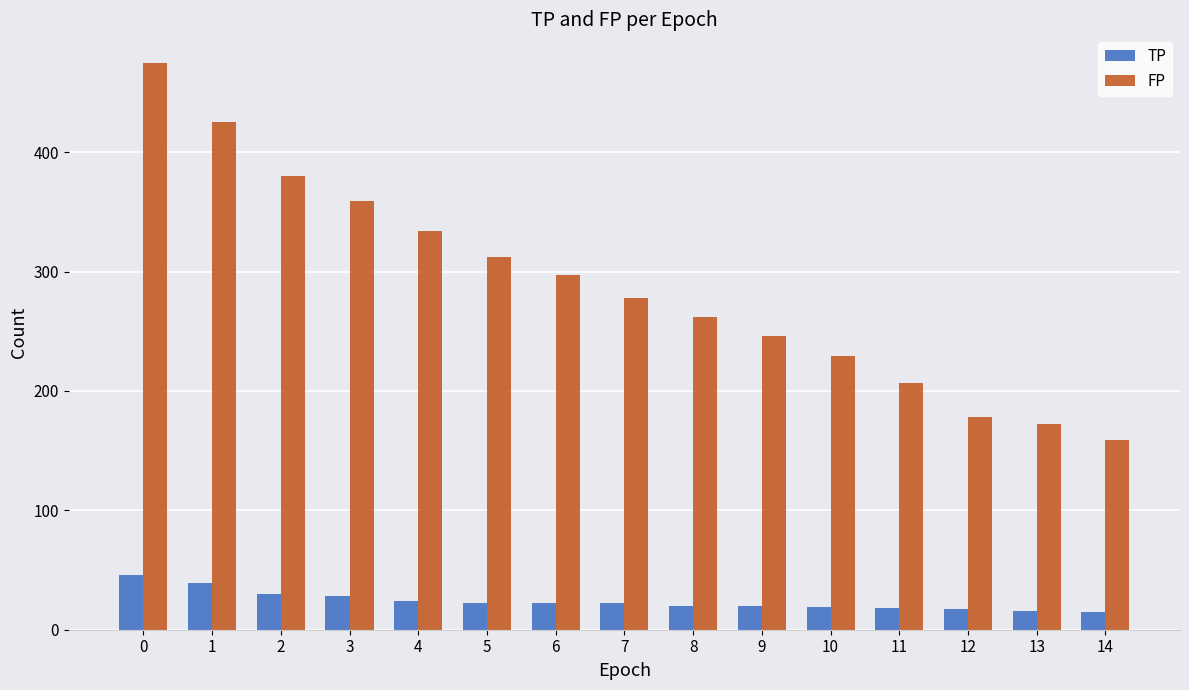

List the series in order of their overall mean, lowest first.

TP, FP